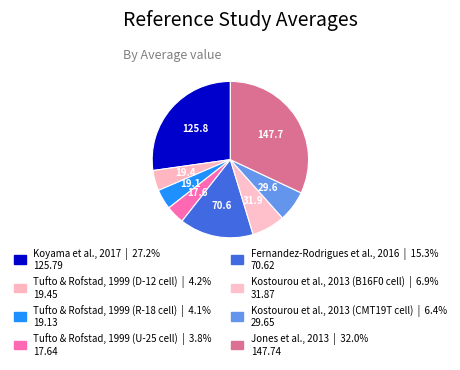

The Tufto & Rofstad, 1999 (U-25 cell) slice represents 17% of the pie. True or false?

False